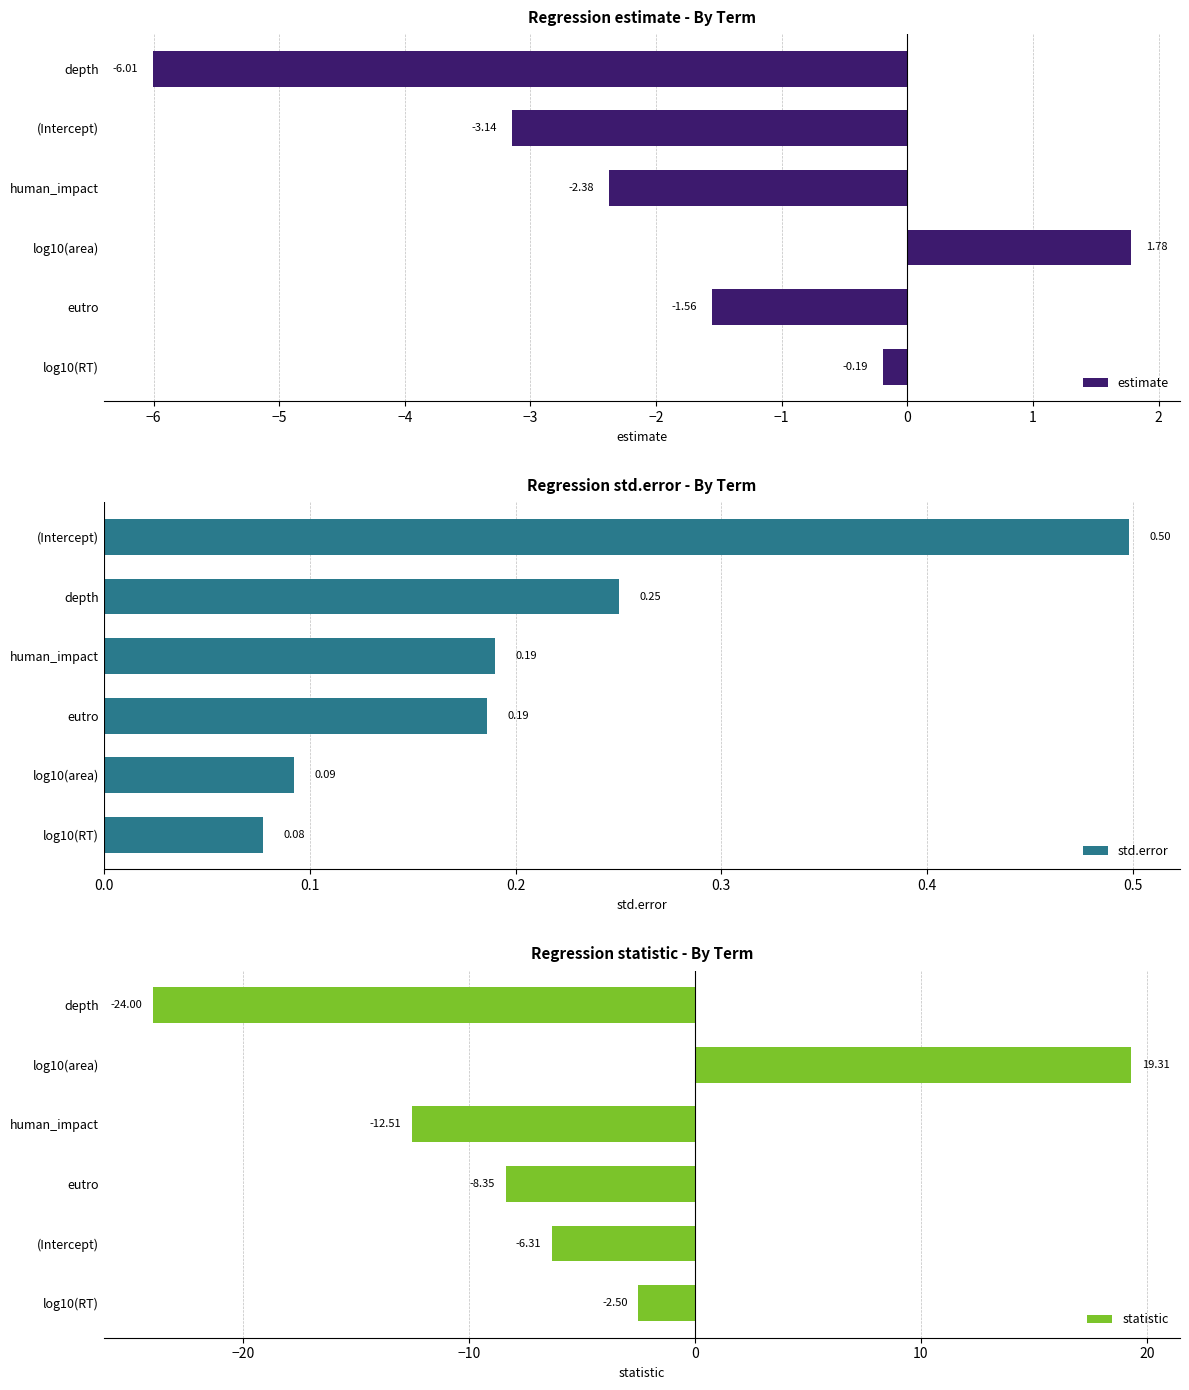

At how many categories does at least one series exceed 4?

1